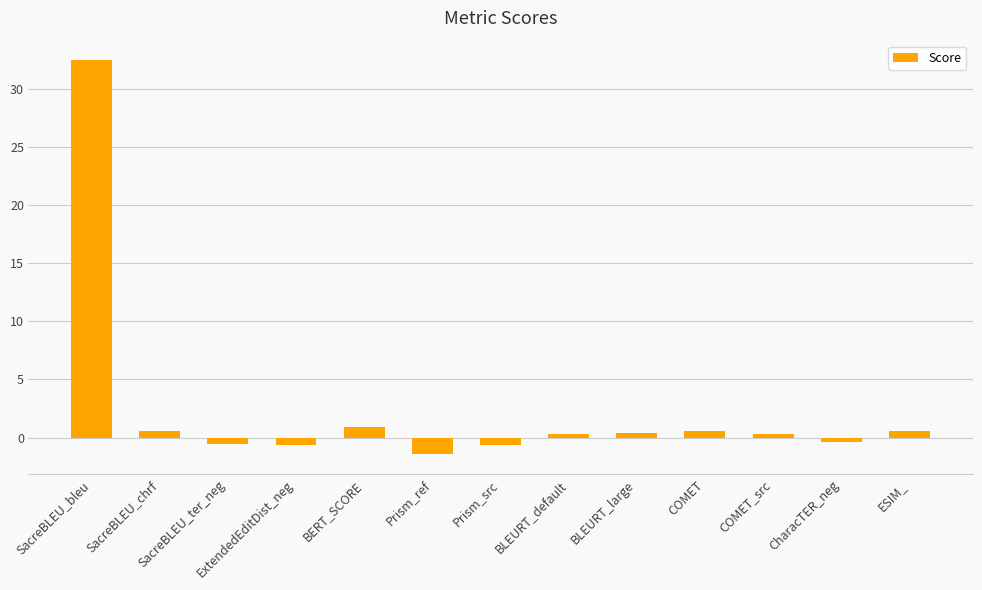

What is the minimum value shown in the chart?

-1.4